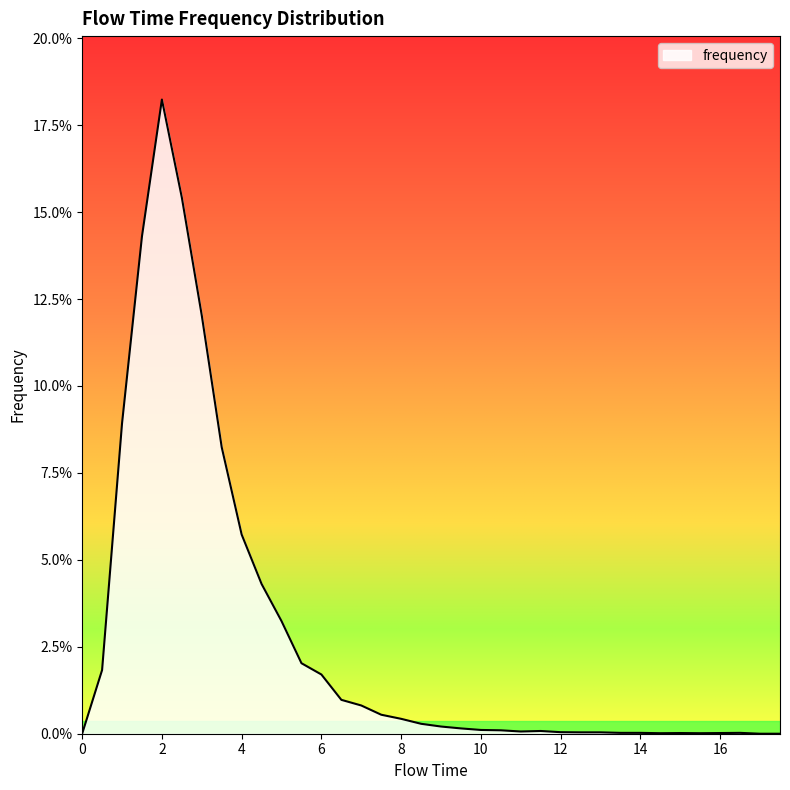

How many interior local valleys (lower than both neighbors) does the data have?

3